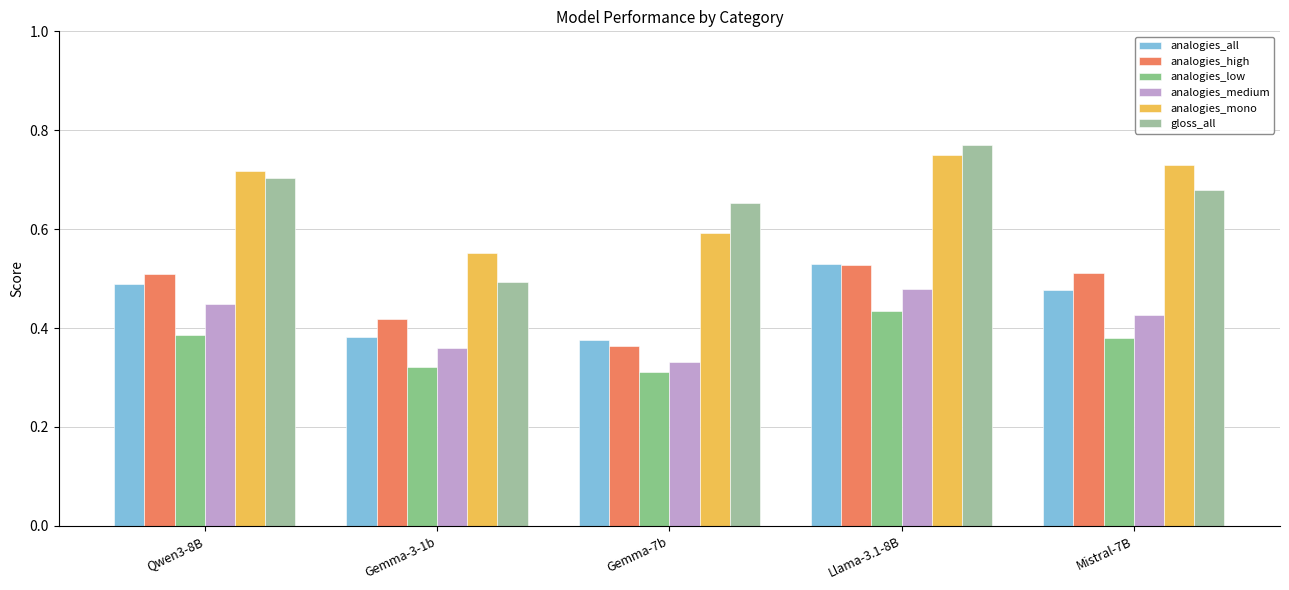

What is the label of the 1st bar from the right?

Mistral-7B